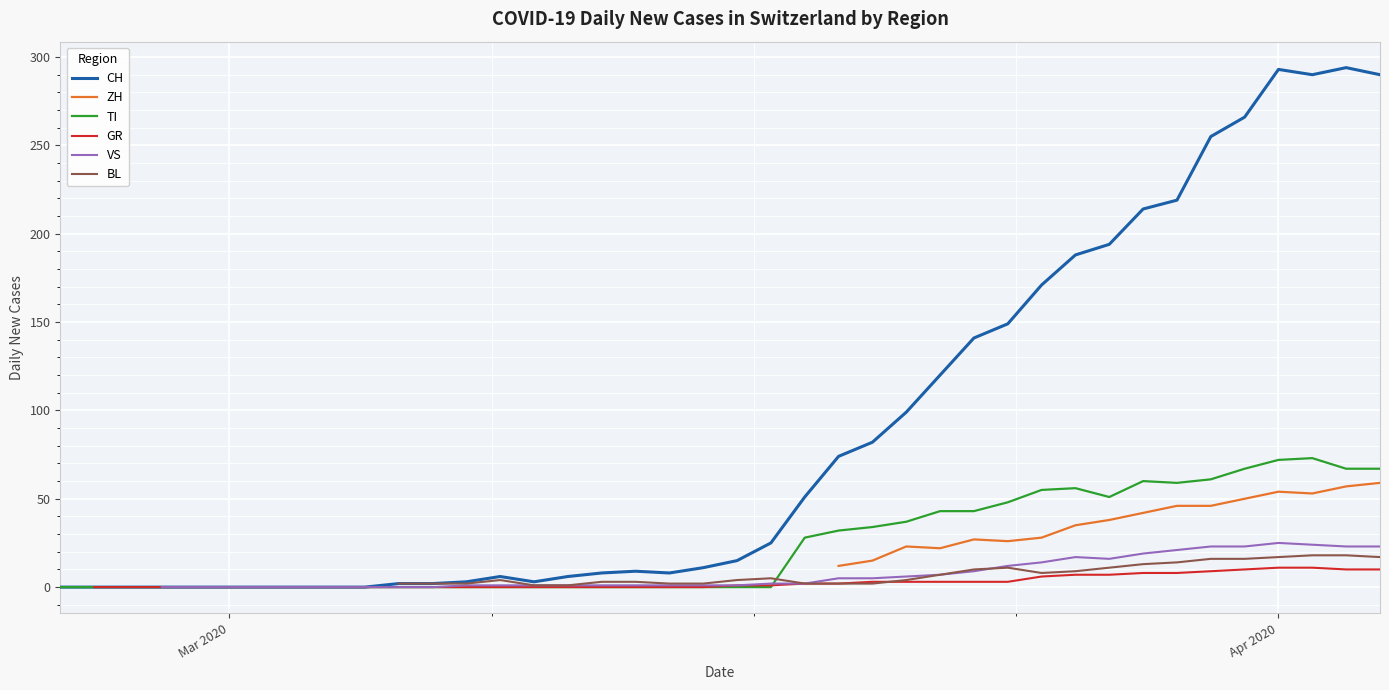

What is the difference between the maximum and minimum values in the CH series?

294